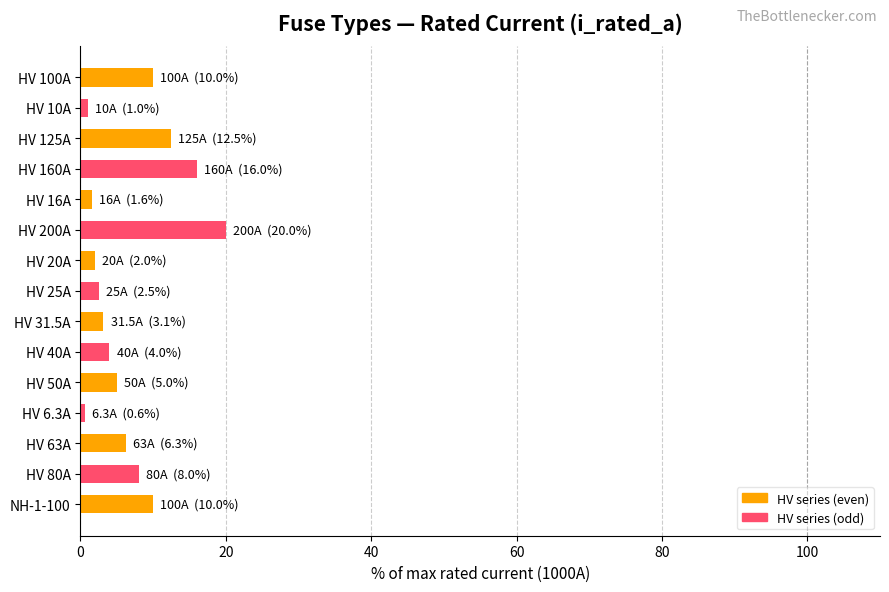

What position from the bottom is HV 25A?

8